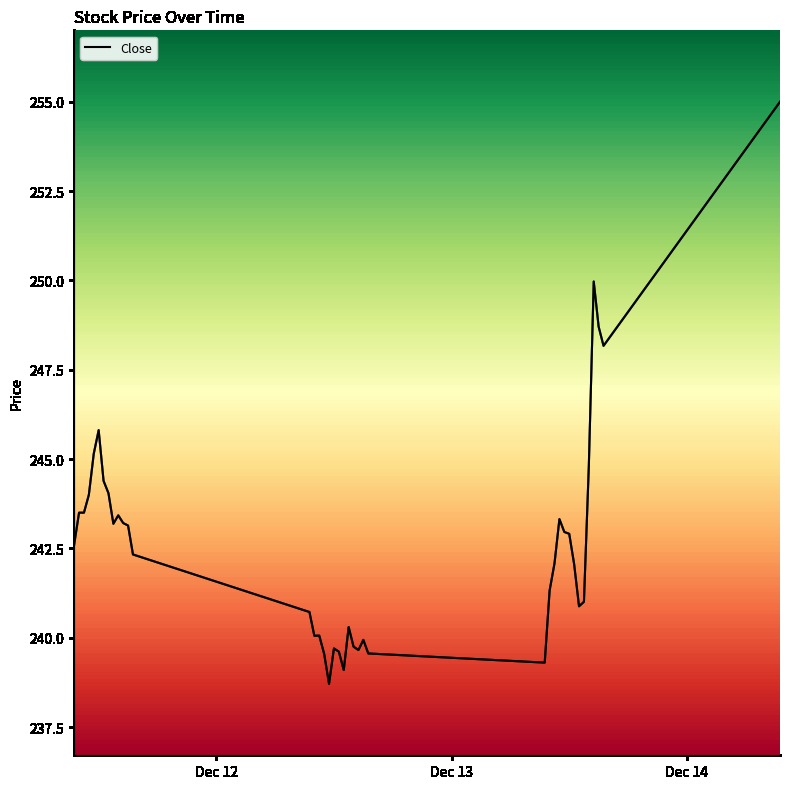

What is the smallest value displayed?

238.7